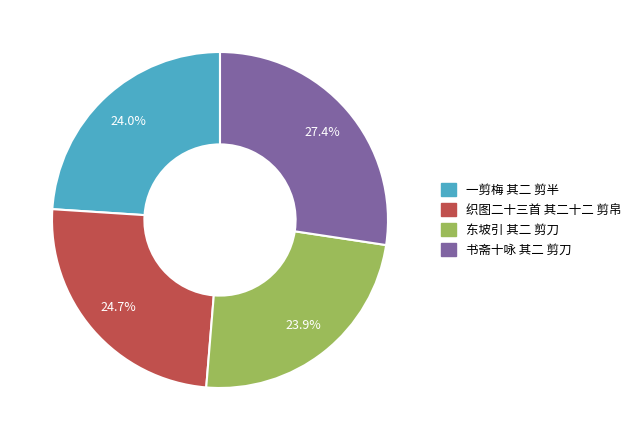

What percentage do 一剪梅 其二 剪半 and 东坡引 其二 剪刀 together represent?

47.9%